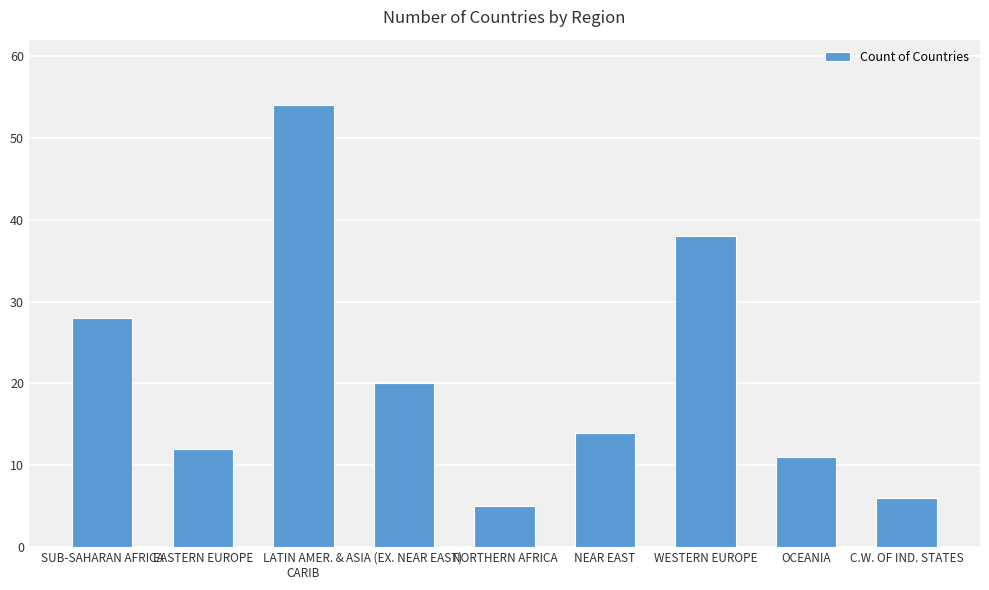

The chart shows a value of 6 at EASTERN EUROPE. True or false?

False